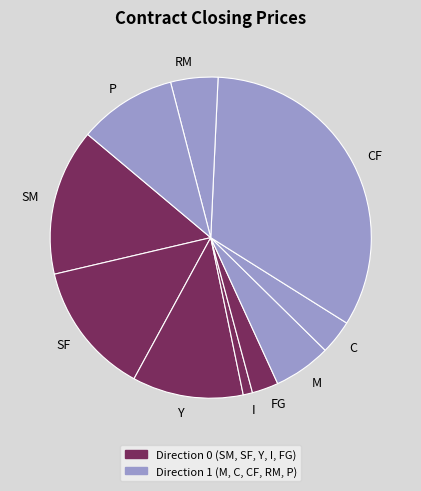

What is the ratio of the value at I to the value at C?

0.3